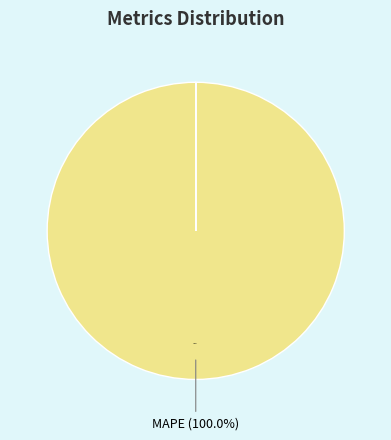

Does any single category account for the majority?

Yes